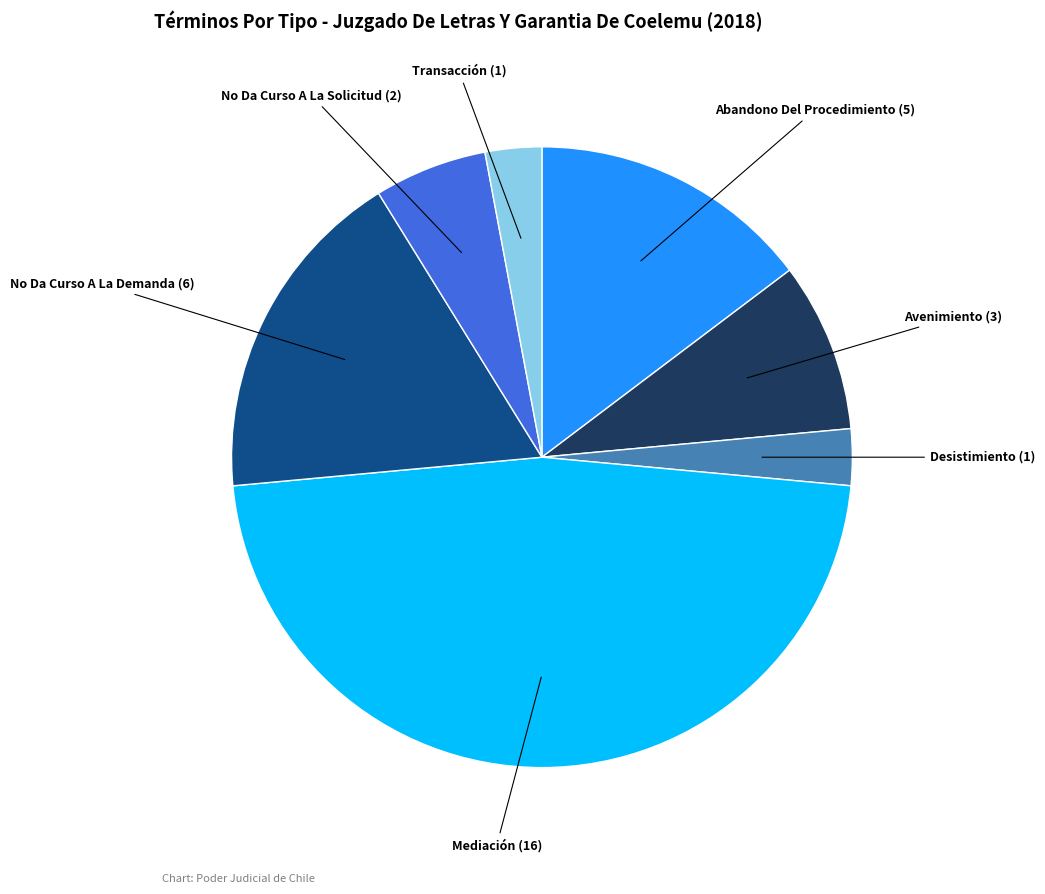

Is there any slice that represents more than half of the pie?

No